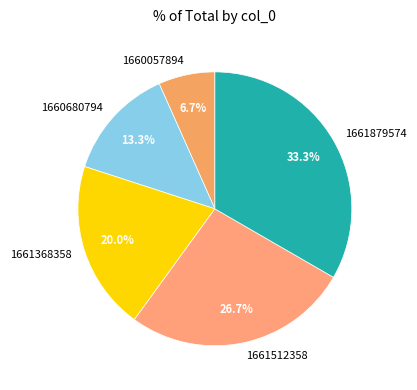

Rank the categories by value from highest to lowest.

1661879574, 1661512358, 1661368358, 1660680794, 1660057894